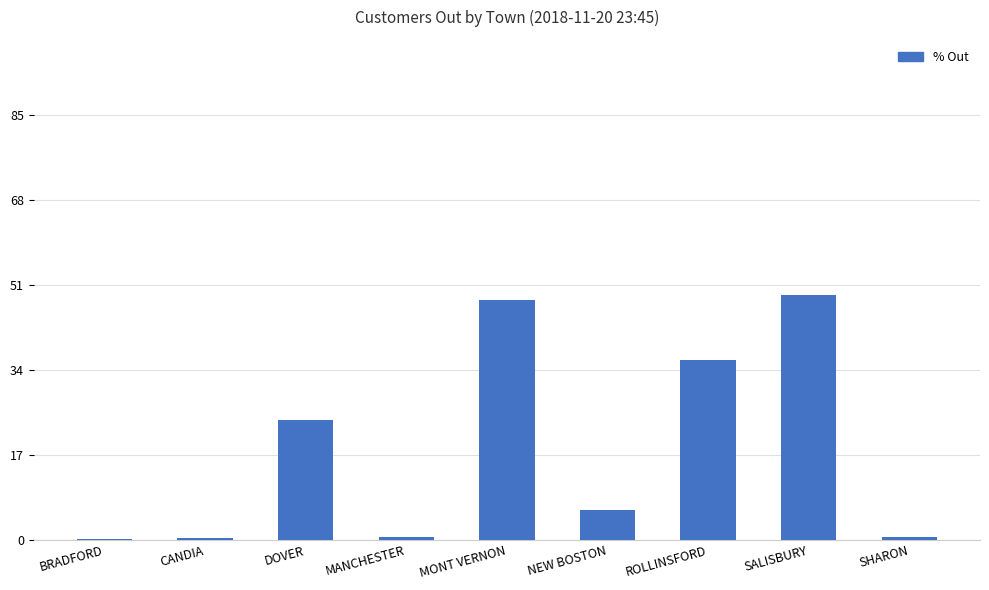

What is the greatest value displayed?

49.0